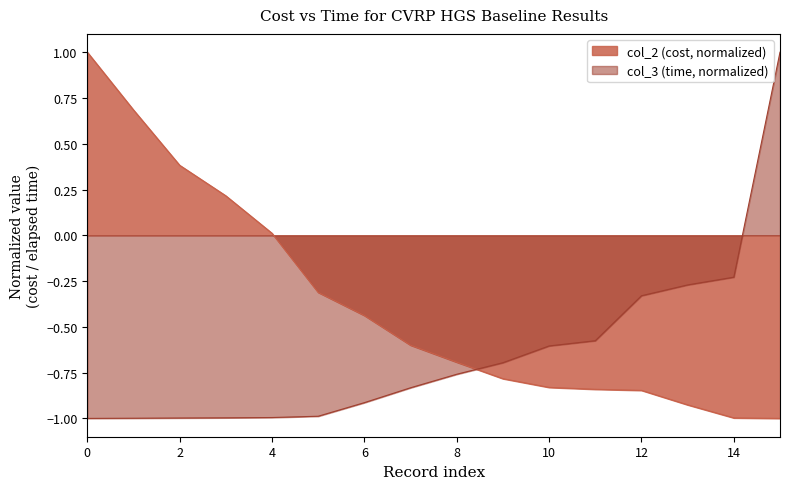

List the series in order of their overall mean, highest first.

col_2 (cost, normalized), col_3 (time, normalized)